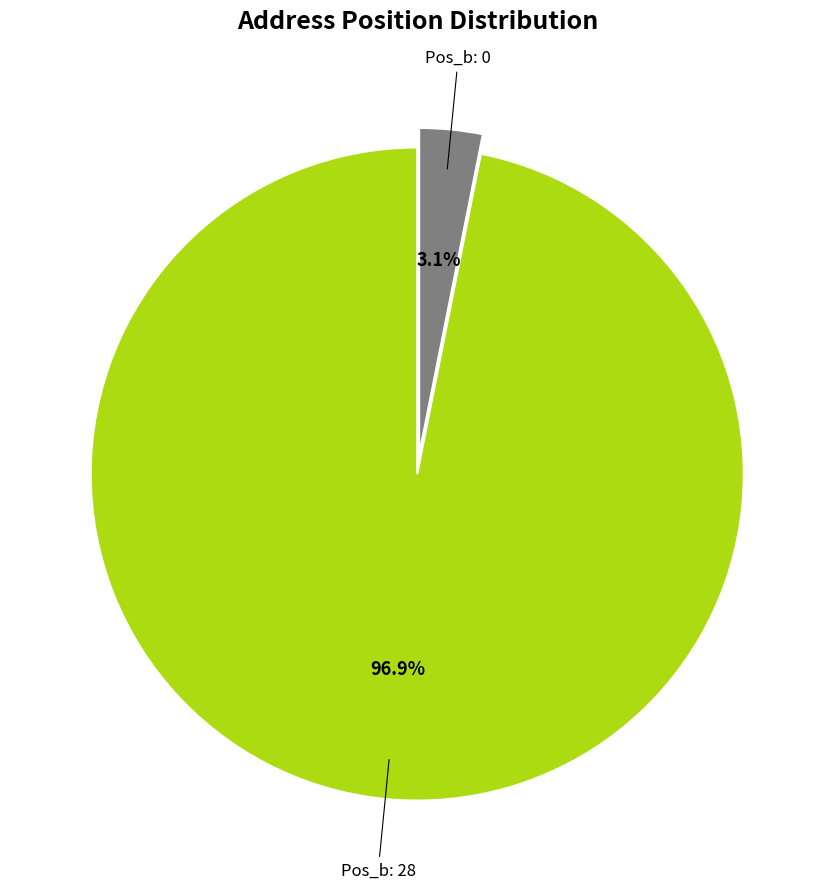

To the nearest percent, what is the average slice percentage?

50%